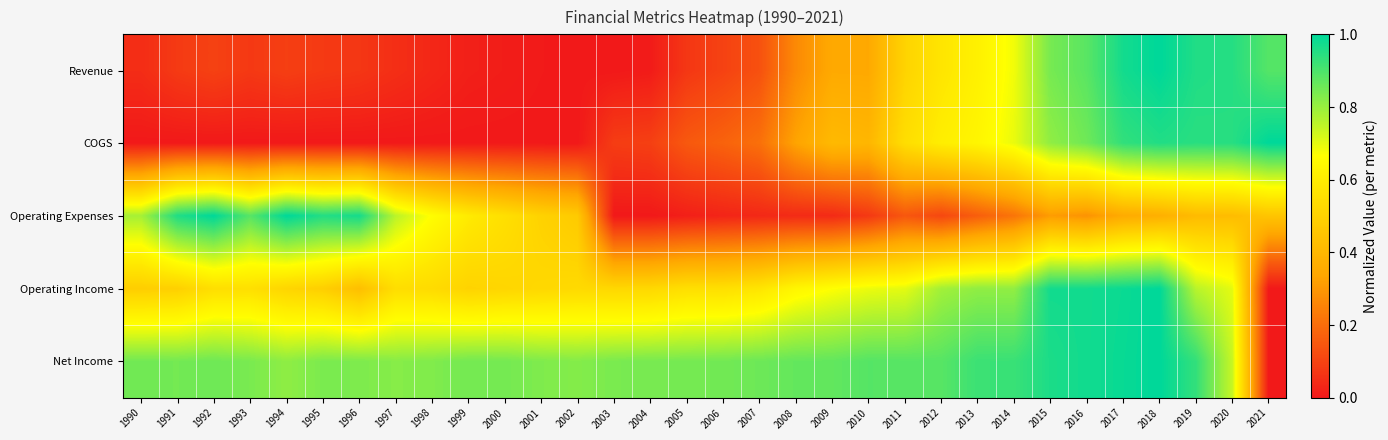

Reading left to right, extract all data points from this chart.

Revenue: 1990=0.0	1991=0.1	1992=0.1	1993=0.1	1994=0.1	1995=0.1	1996=0.1	1997=0.1	1998=0.0	1999=0.0	2000=0.0	2001=0.0	2002=0.0	2003=0.0	2004=0.0	2005=0.1	2006=0.1	2007=0.1	2008=0.3	2009=0.3	2010=0.3	2011=0.5	2012=0.6	2013=0.6	2014=0.7	2015=0.8	2016=0.9	2017=1.0	2018=1.0	2019=1.0	2020=1.0	2021=0.9
COGS: 1990=0.0	1991=0.0	1992=0.0	1993=0.0	1994=0.0	1995=0.0	1996=0.0	1997=0.0	1998=0.0	1999=0.0	2000=0.0	2001=0.0	2002=0.0	2003=0.1	2004=0.1	2005=0.2	2006=0.2	2007=0.2	2008=0.3	2009=0.4	2010=0.4	2011=0.5	2012=0.6	2013=0.6	2014=0.7	2015=0.8	2016=0.9	2017=0.9	2018=1.0	2019=0.9	2020=0.9	2021=1.0
Operating Expenses: 1990=0.8	1991=1.0	1992=1.0	1993=0.9	1994=1.0	1995=1.0	1996=1.0	1997=0.8	1998=0.7	1999=0.6	2000=0.5	2001=0.5	2002=0.5	2003=0.0	2004=0.0	2005=0.0	2006=0.0	2007=0.0	2008=0.0	2009=0.0	2010=0.1	2011=0.1	2012=0.1	2013=0.2	2014=0.2	2015=0.3	2016=0.3	2017=0.4	2018=0.4	2019=0.4	2020=0.4	2021=0.5
Operating Income: 1990=0.5	1991=0.5	1992=0.5	1993=0.6	1994=0.5	1995=0.5	1996=0.4	1997=0.5	1998=0.5	1999=0.5	2000=0.5	2001=0.5	2002=0.5	2003=0.5	2004=0.5	2005=0.5	2006=0.6	2007=0.6	2008=0.6	2009=0.7	2010=0.7	2011=0.7	2012=0.8	2013=0.8	2014=0.8	2015=1.0	2016=1.0	2017=1.0	2018=1.0	2019=0.8	2020=0.7	2021=0.0
Net Income: 1990=0.8	1991=0.8	1992=0.9	1993=0.8	1994=0.8	1995=0.8	1996=0.8	1997=0.8	1998=0.8	1999=0.8	2000=0.8	2001=0.8	2002=0.8	2003=0.8	2004=0.8	2005=0.8	2006=0.8	2007=0.9	2008=0.9	2009=0.9	2010=0.9	2011=0.9	2012=0.9	2013=0.9	2014=0.9	2015=1.0	2016=1.0	2017=1.0	2018=1.0	2019=0.9	2020=0.7	2021=0.0